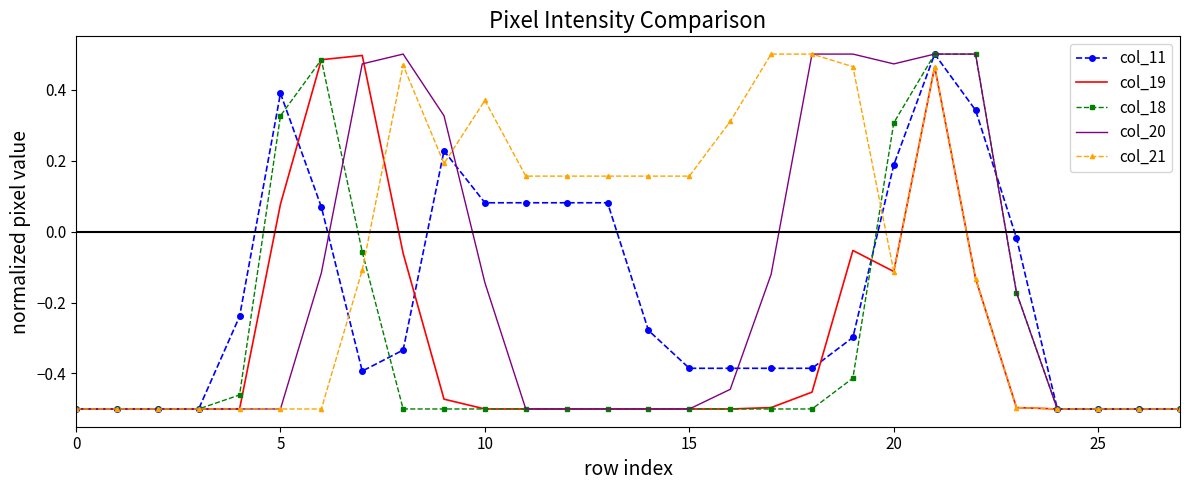

Which series has the largest total across all categories?

col_21